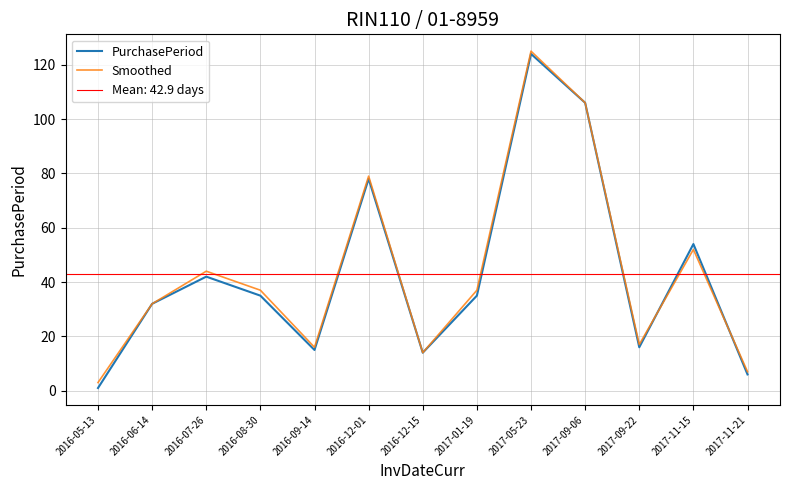

What is the label of the 4th point from the left?

2016-08-30